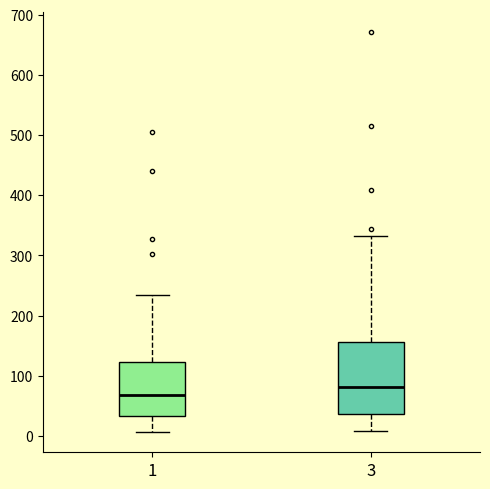

Reading left to right, transcribe this box plot: for each box, give where its median line is, the range the box spans, and where its two whiskers end, as read against the y-axis. The values are not printed on the chart, so give them approximately, as read against the axis.

1: median 70, box 30 to 120, whiskers 10 to 230
3: median 80, box 40 to 160, whiskers 10 to 330